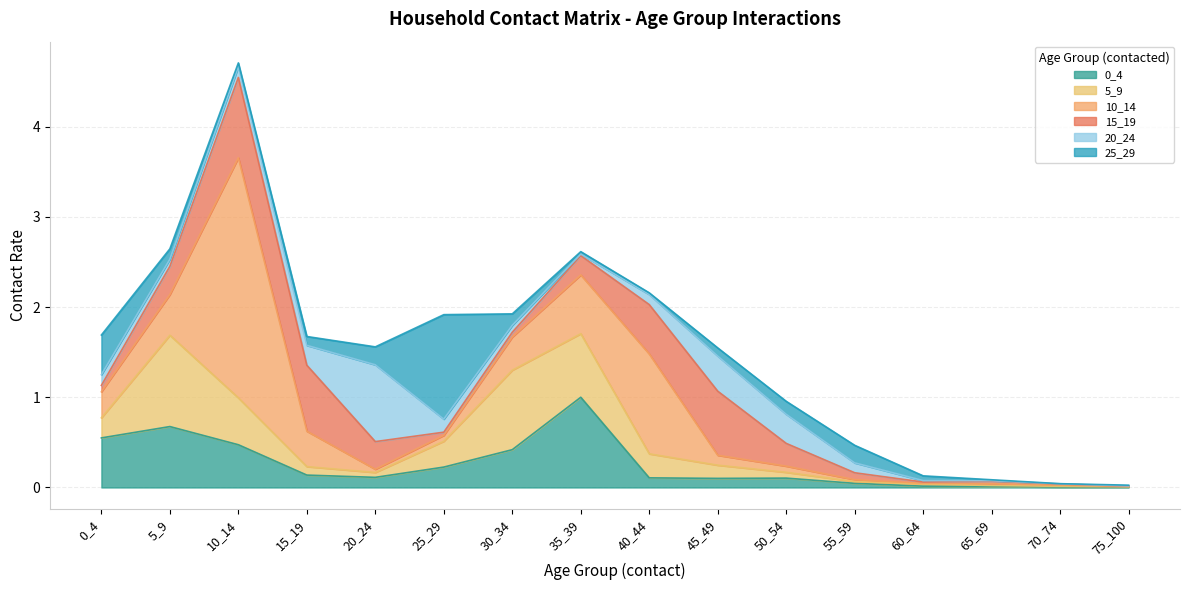

Rank the series at 60_64 from lowest to highest value.

10_14, 15_19, 0_4, 20_24, 5_9, 25_29